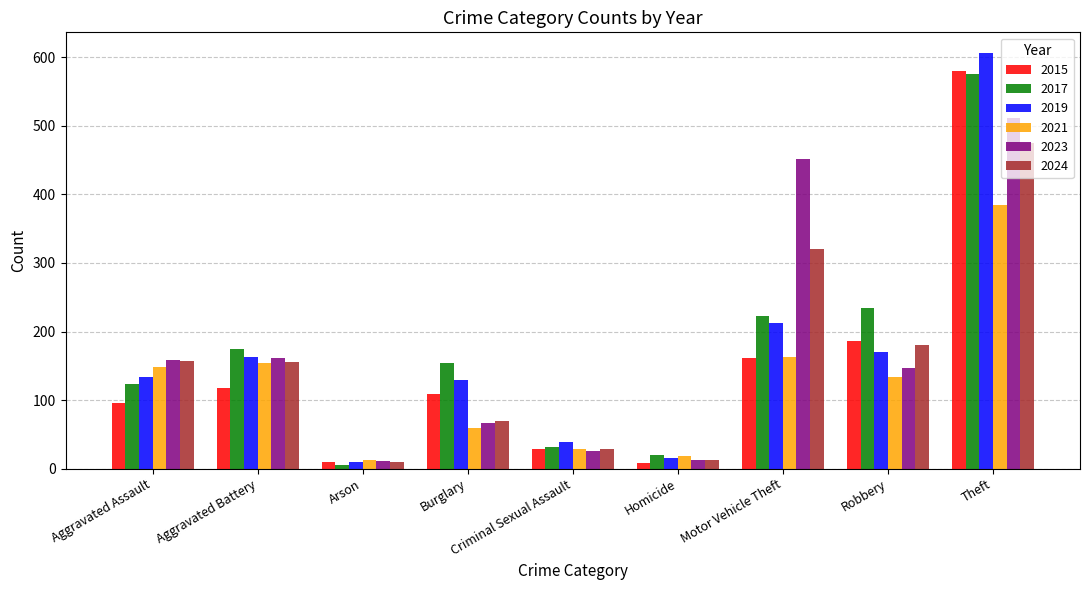

Which category has the highest value in the 2017 series?

Theft